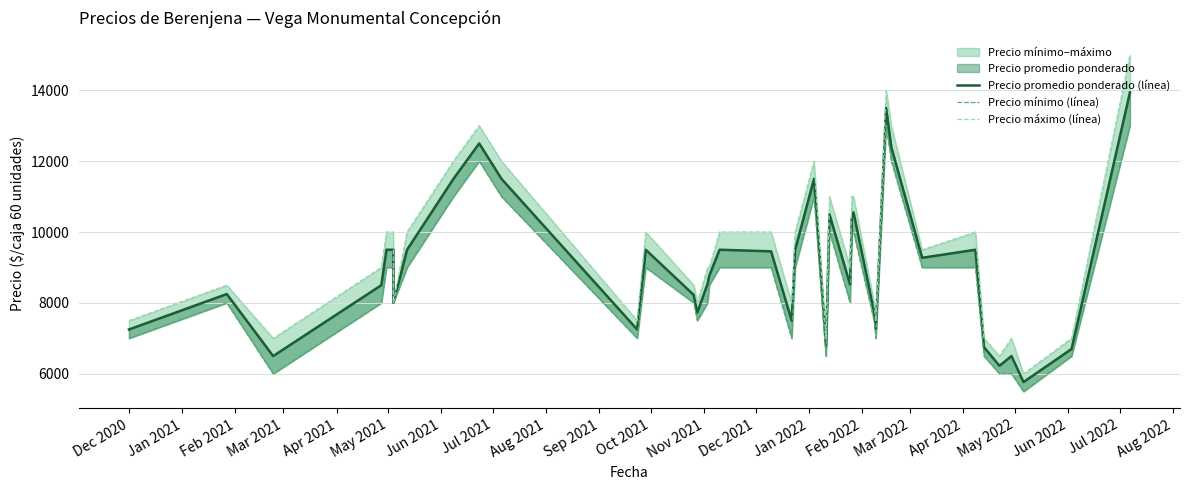

True or false: Precio máximo (línea) has more than 0 points higher than both neighbors.

True